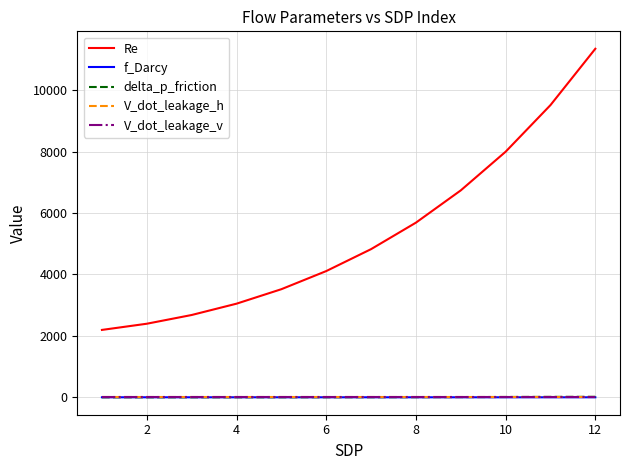

True or false: V_dot_leakage_h and delta_p_friction cross at least once.

False